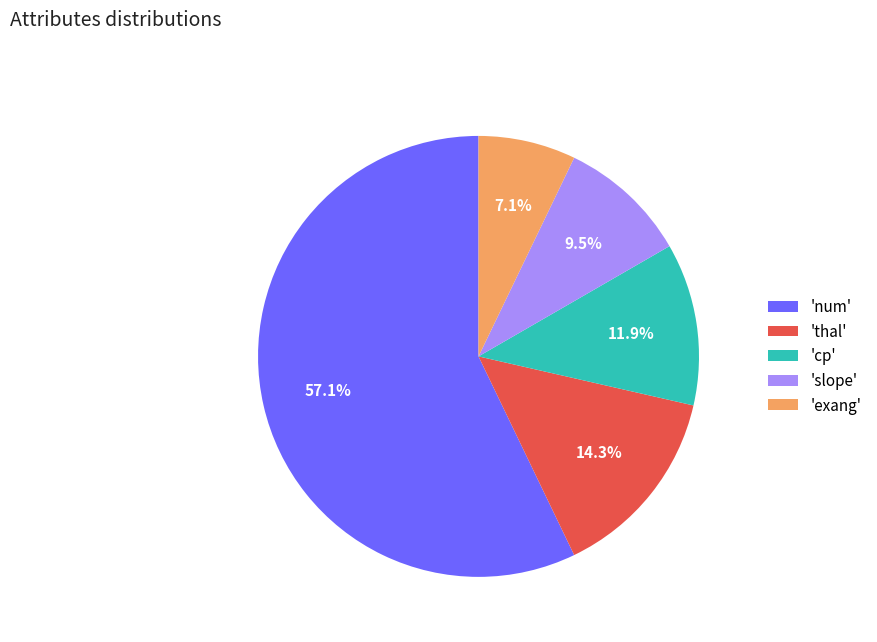

To the nearest percent, what is the average slice percentage?

20%